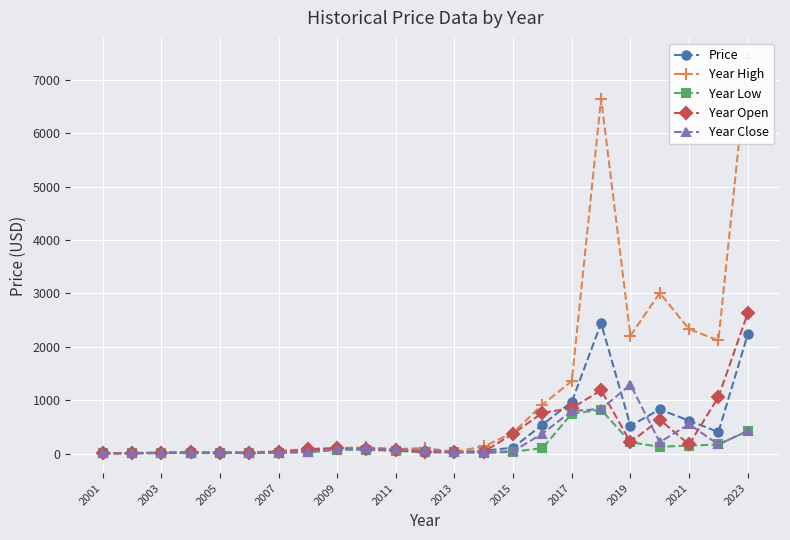

What is the minimum value for Price?

4.1